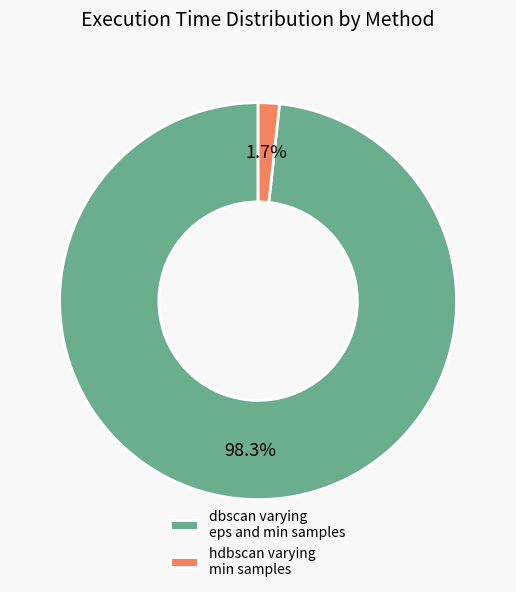

Combined, what portion of the pie is dbscan varying eps and min samples and hdbscan varying min samples?

100.0%